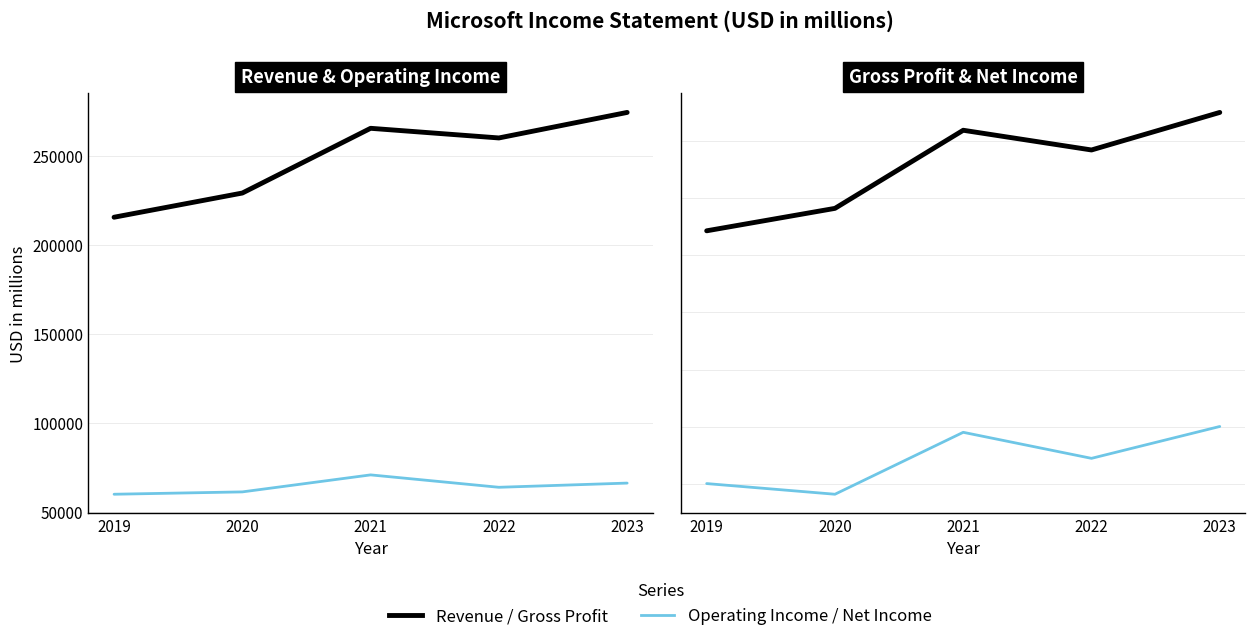

Does the chart display data point markers on the line(s)?

No